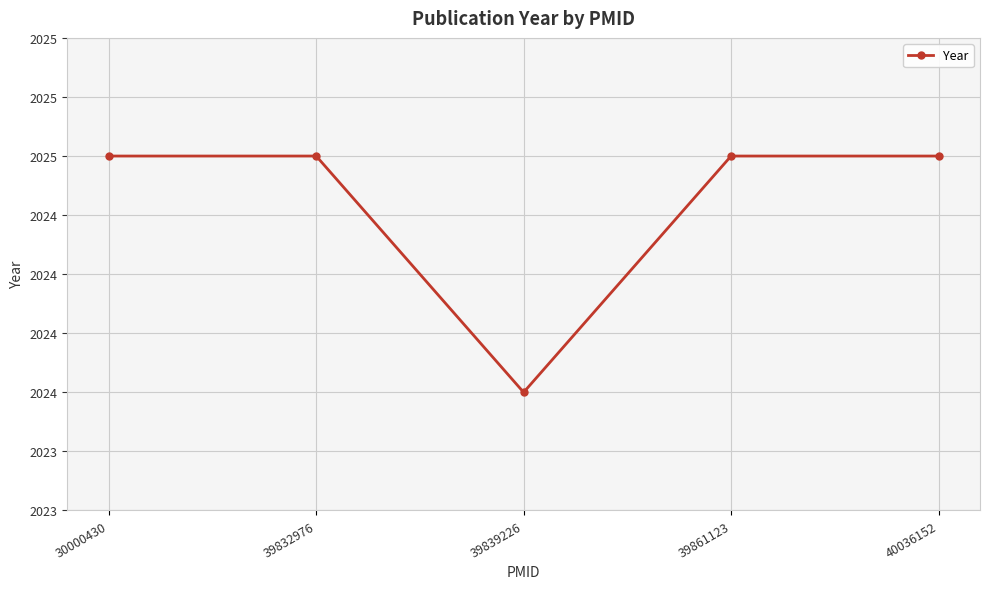

Does the chart have visible grid lines?

Yes